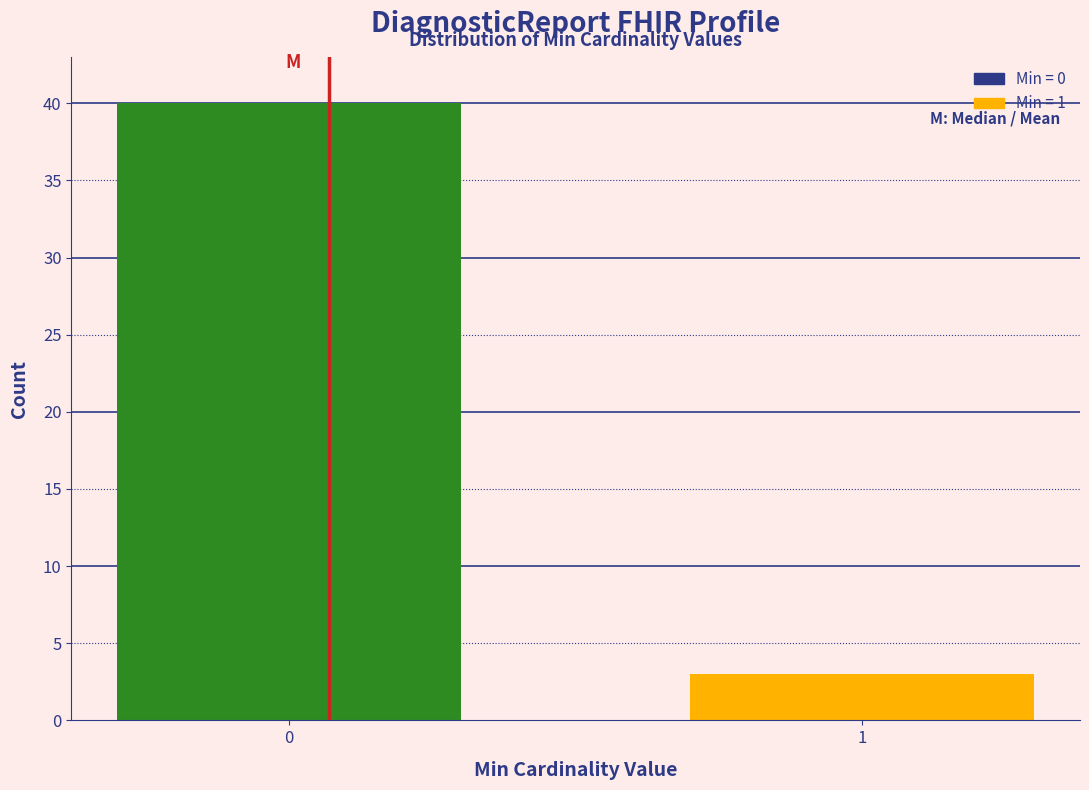

Reading left to right, transcribe all the data shown in this chart.

0=40	1=3